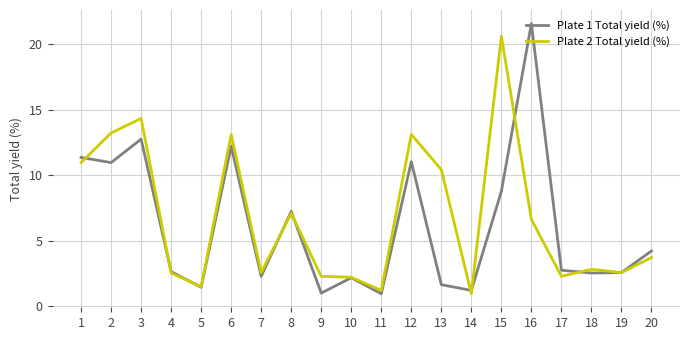

Which series changed the most between 6 and 9?

Plate 1 Total yield (%)